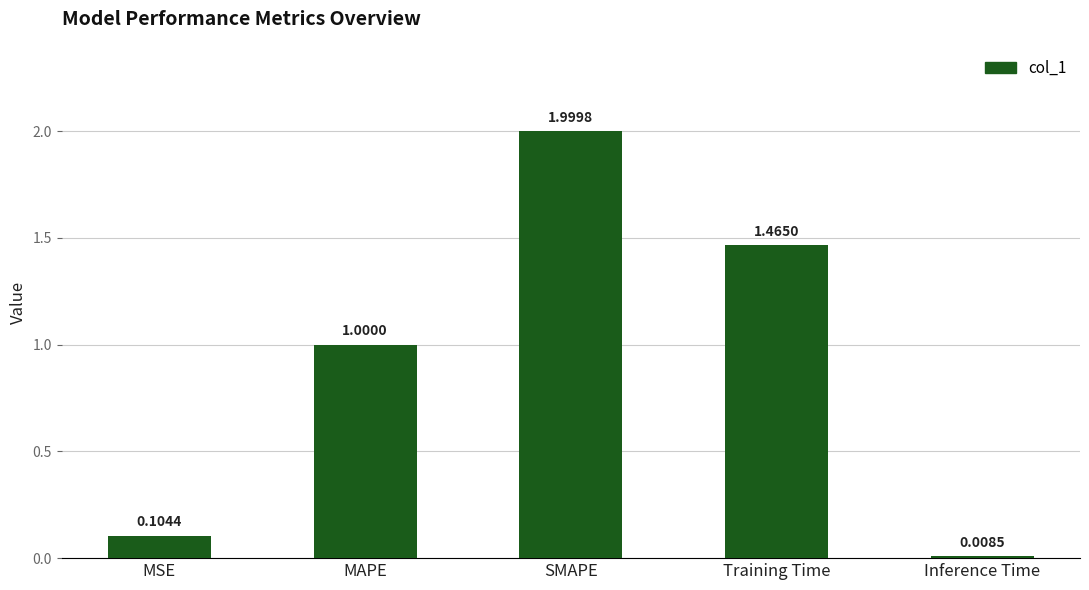

Which label corresponds to the largest value in the chart?

SMAPE